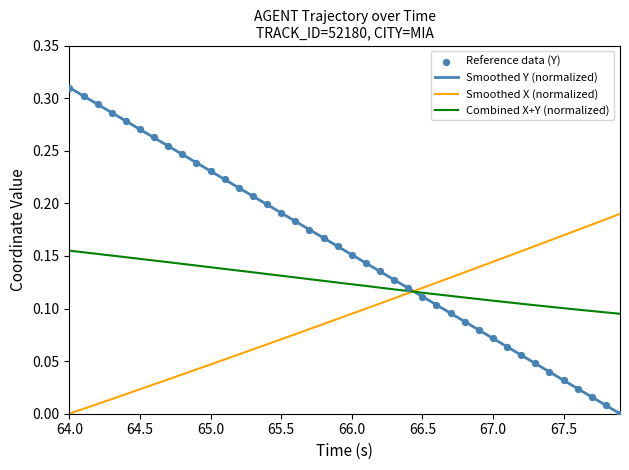

Which series has the largest Y range (max minus min)?

Smoothed Y (normalized)